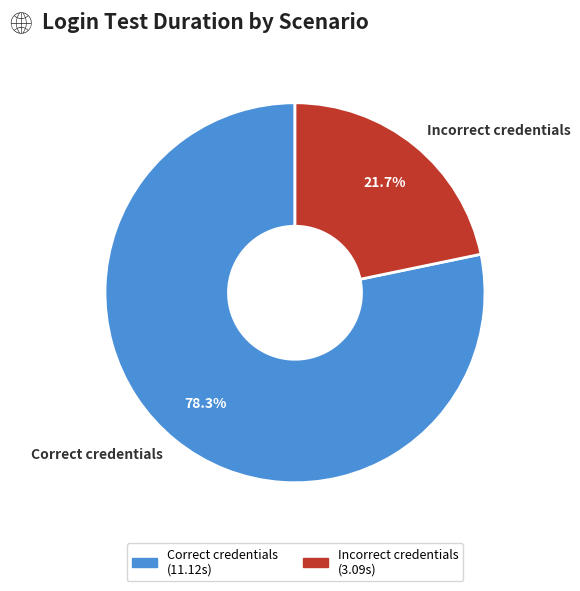

What is the majority slice?

Correct credentials